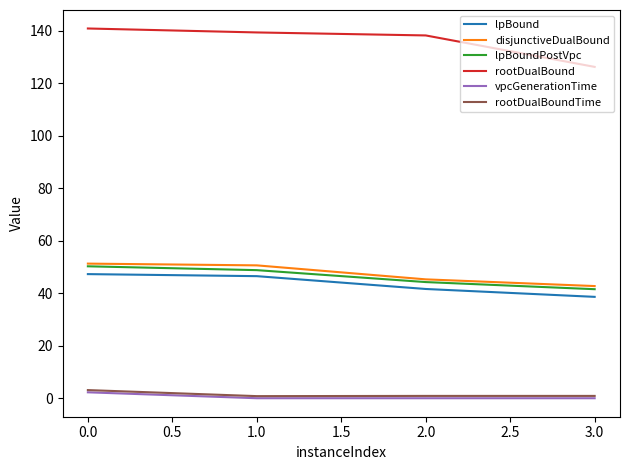

Is the value of vpcGenerationTime at 1.0 greater than the value of rootDualBound at 0.0?

No